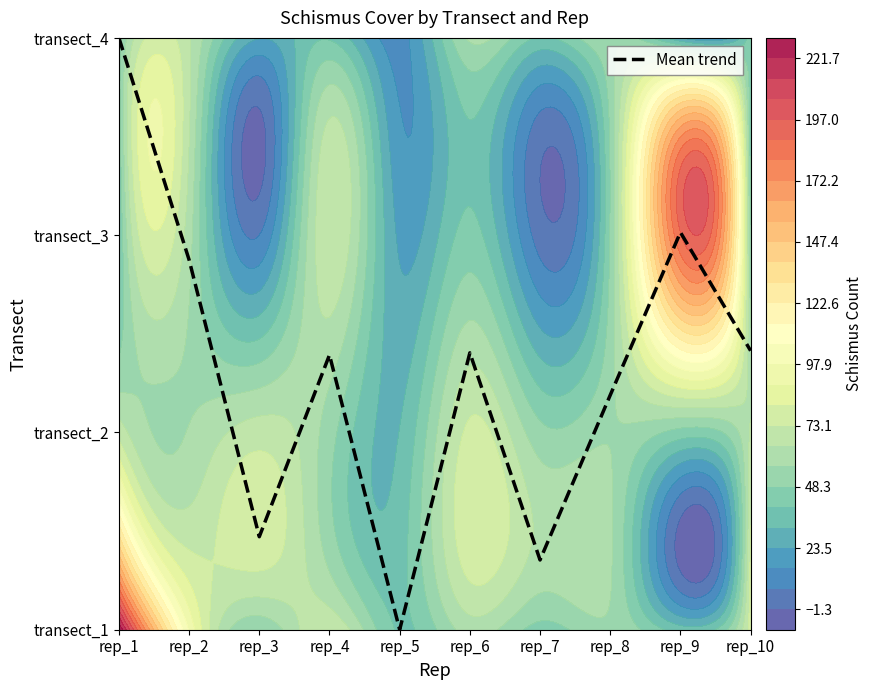

Reading right to left, list all the values displayed in this chart.

1.4	2.0	1.2	0.4	1.4	0.0	1.4	0.5	1.9	3.0